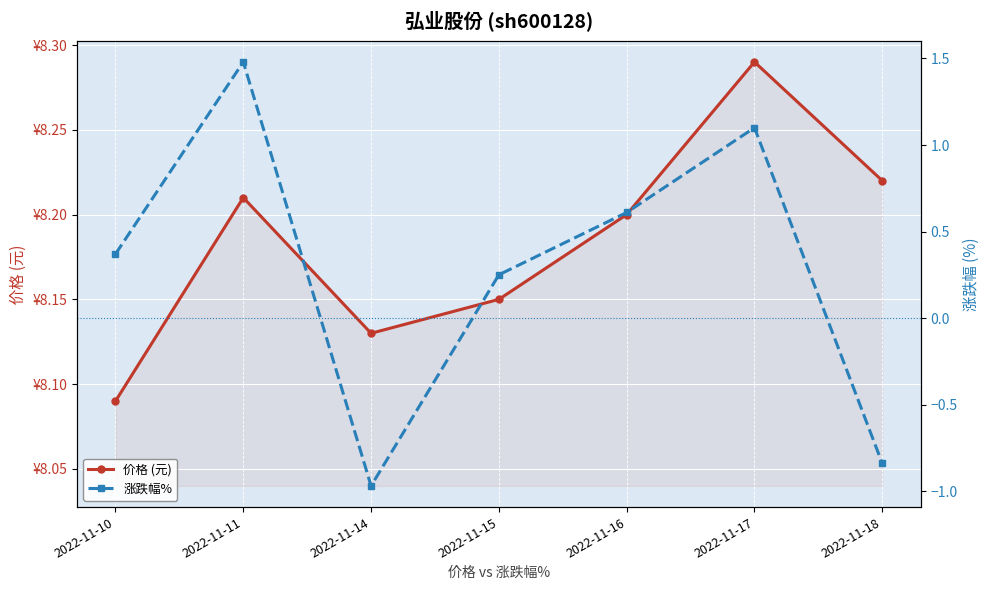

Is it true that 涨跌幅% equals 2.6 at 2022-11-11?

False